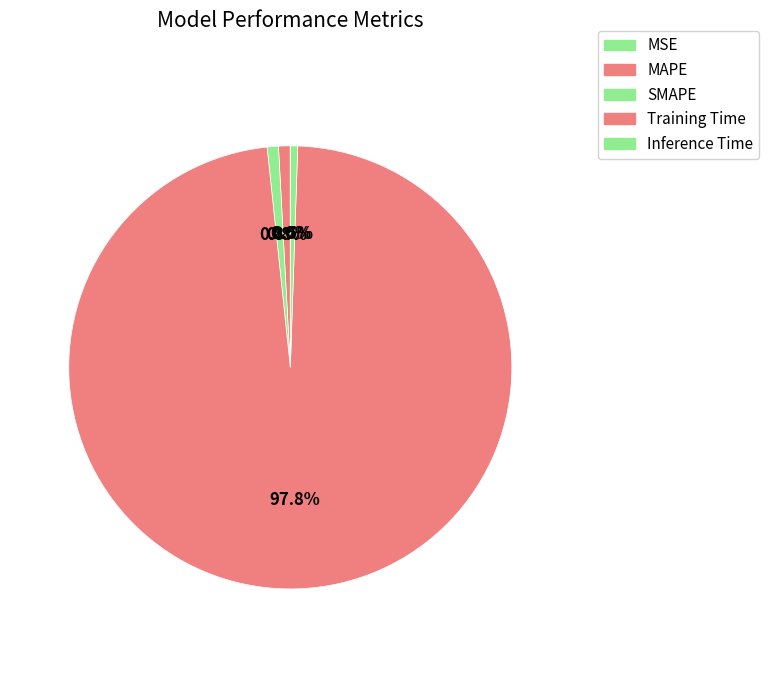

The Inference Time slice represents 1% of the pie. True or false?

True